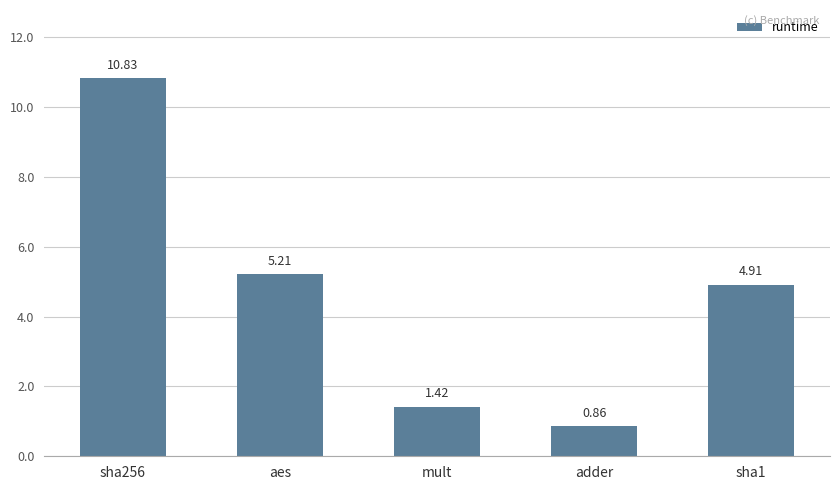

What is the difference between the values at sha1 and mult?

3.5